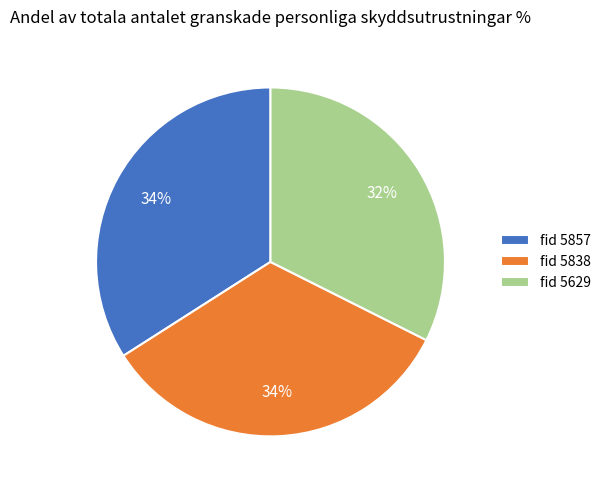

Which has a higher value, fid 5838 or fid 5629?

fid 5838